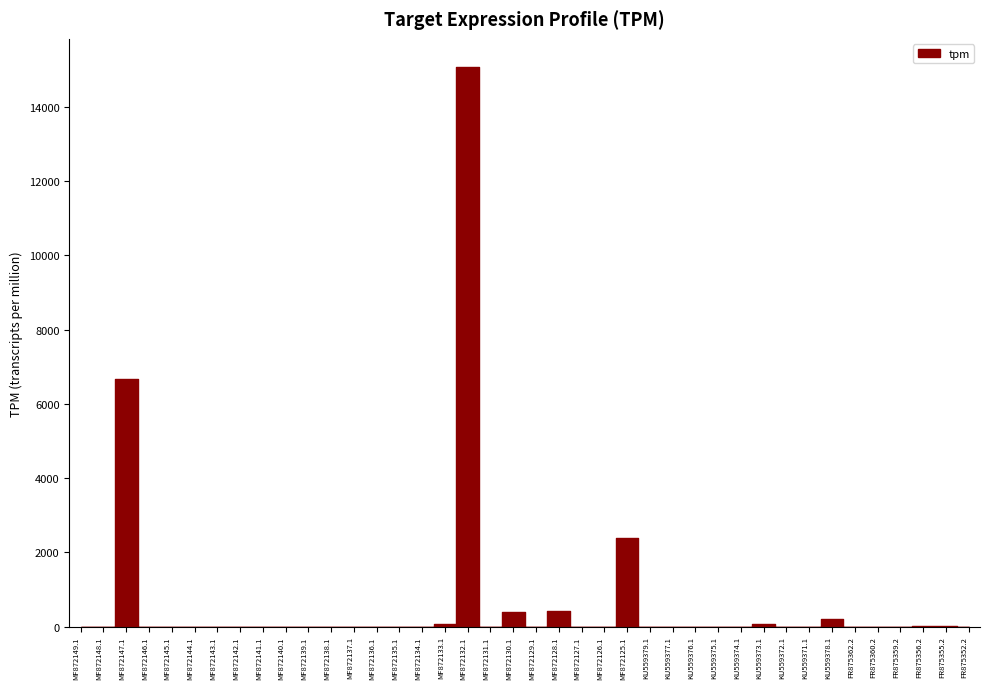

At which label is the value closest to 7539?

MF872147.1